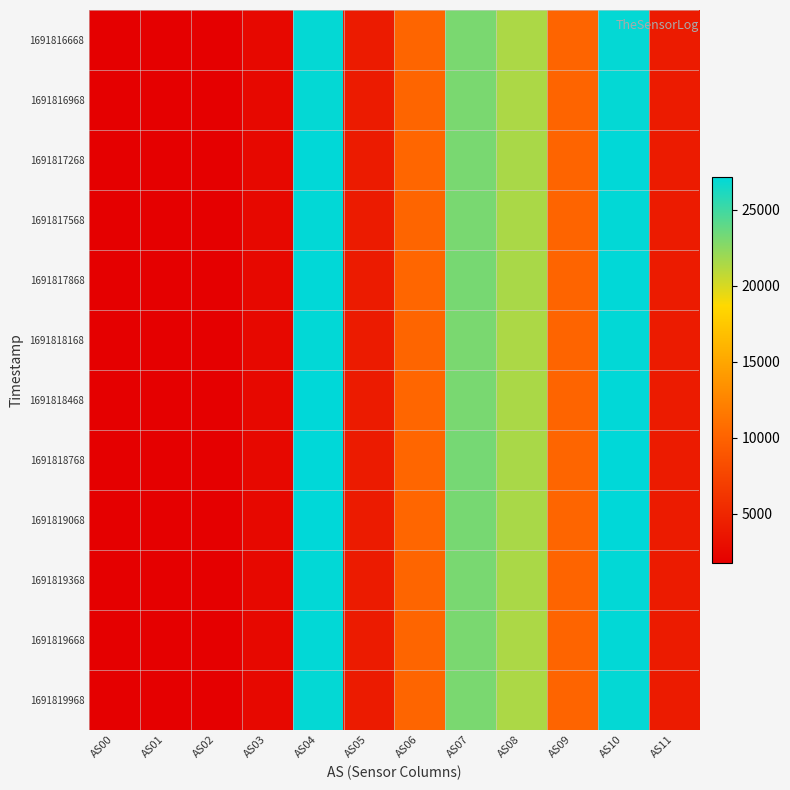

What is the total value across all series at AS08?

257436